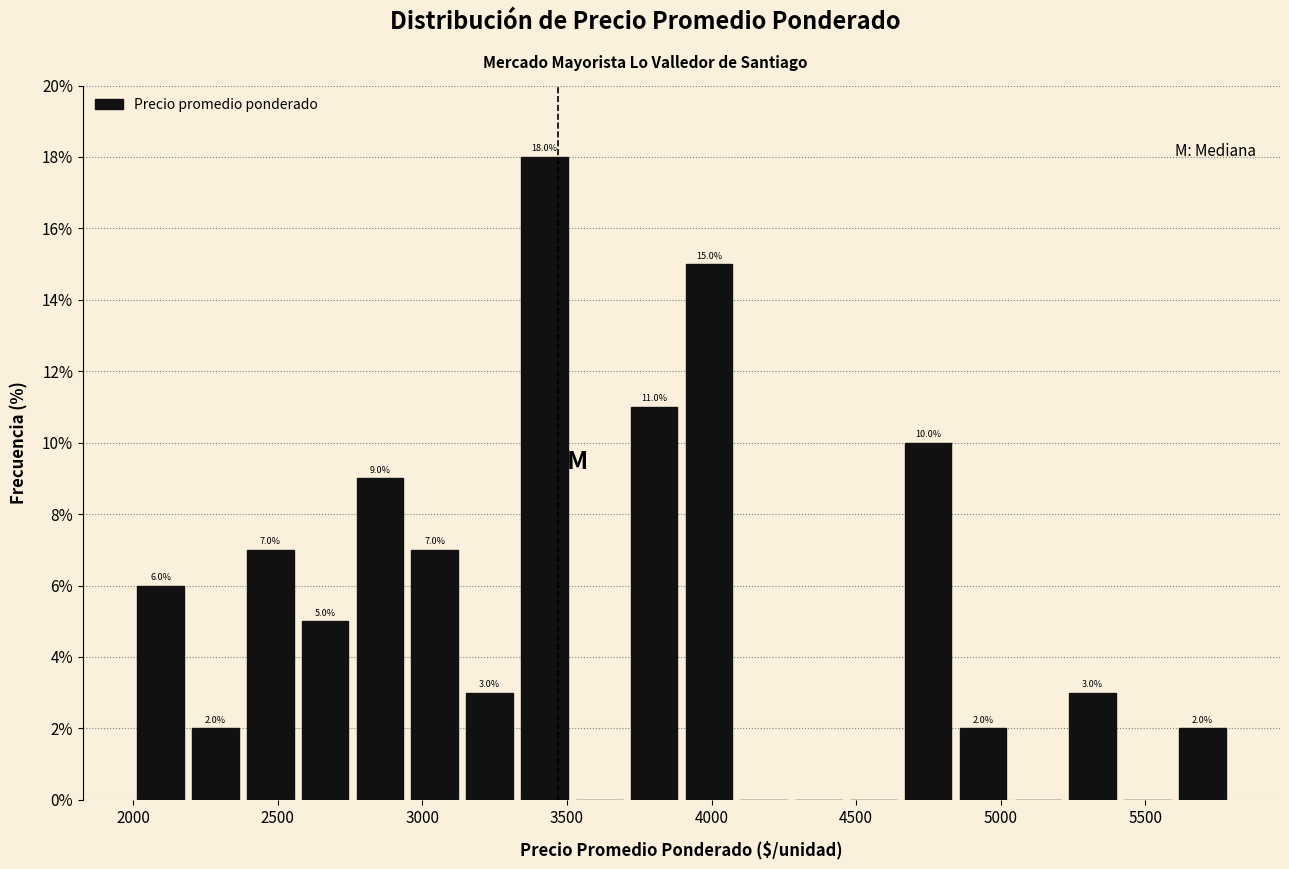

Read against the x-axis, roughly where is the centre of the tallest bar?

3400